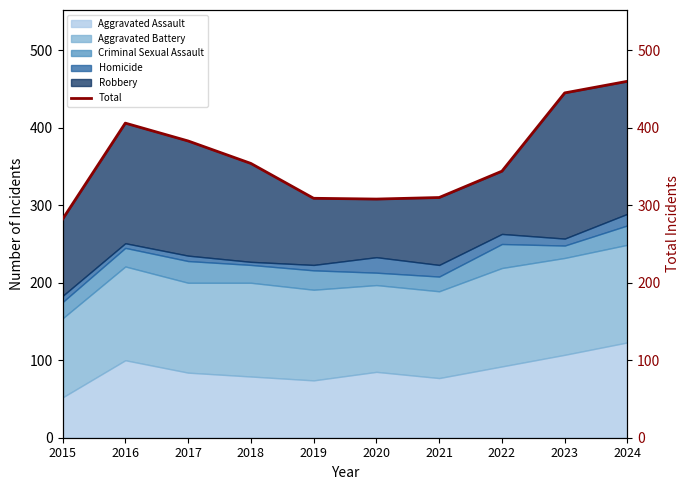

True or false: the data shows 522 at 2022.

False